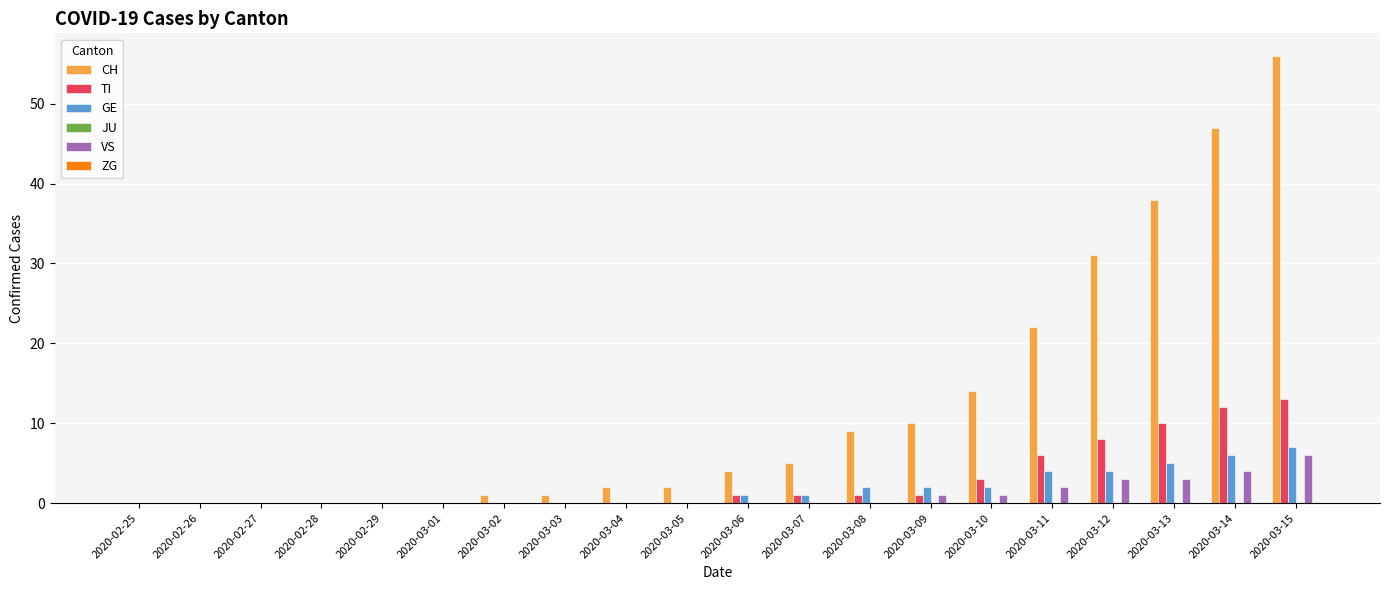

Is it true that CH equals 1 at 2020-03-02?

True